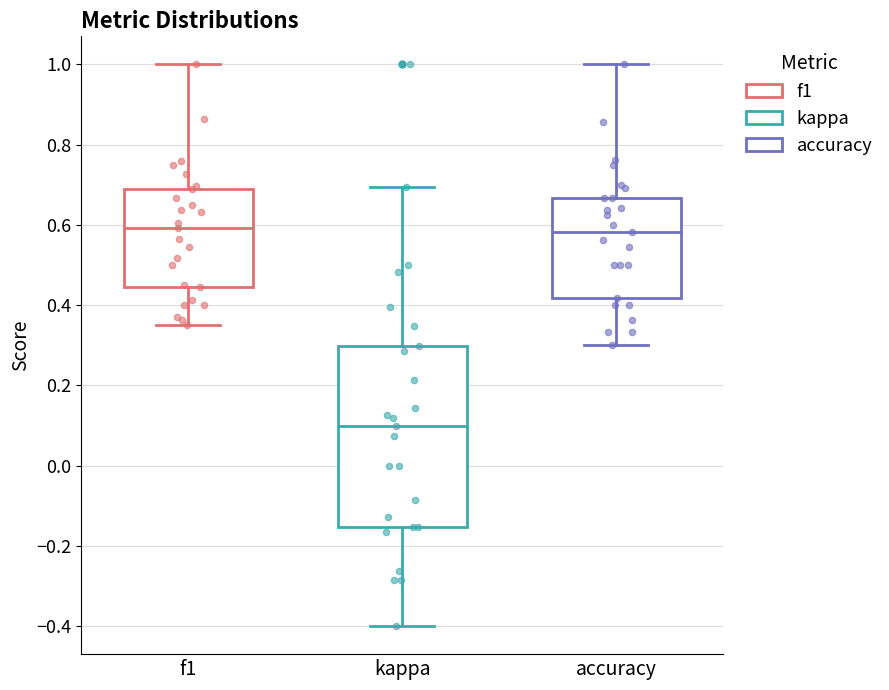

Reading left to right, read every box against the y-axis: the position of its median line, the range the box covers, and the ends of its whiskers. The values are not printed on the chart, so give them approximately, as read against the axis.

f1: median 0.60, box 0.44 to 0.70, whiskers 0.36 to 1.00
kappa: median 0.10, box -0.16 to 0.30, whiskers -0.40 to 0.70
accuracy: median 0.58, box 0.42 to 0.66, whiskers 0.30 to 1.00